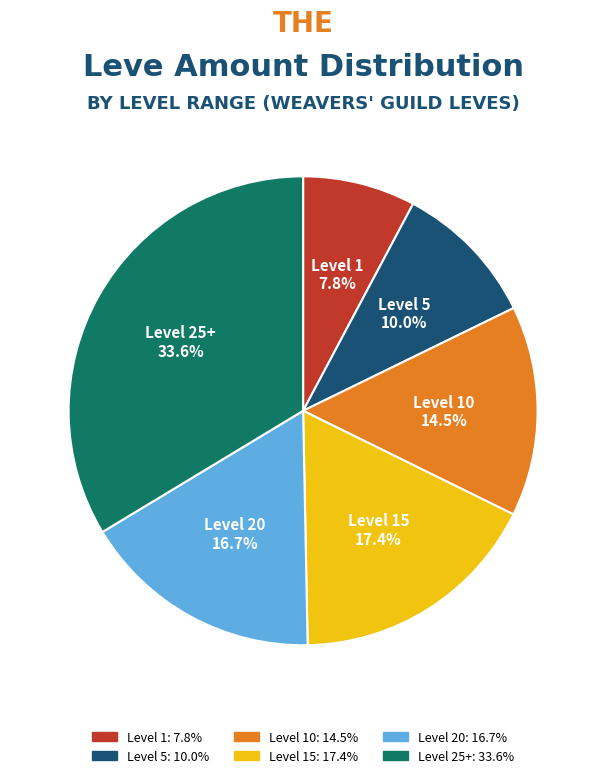

Is there a majority slice in this chart?

No